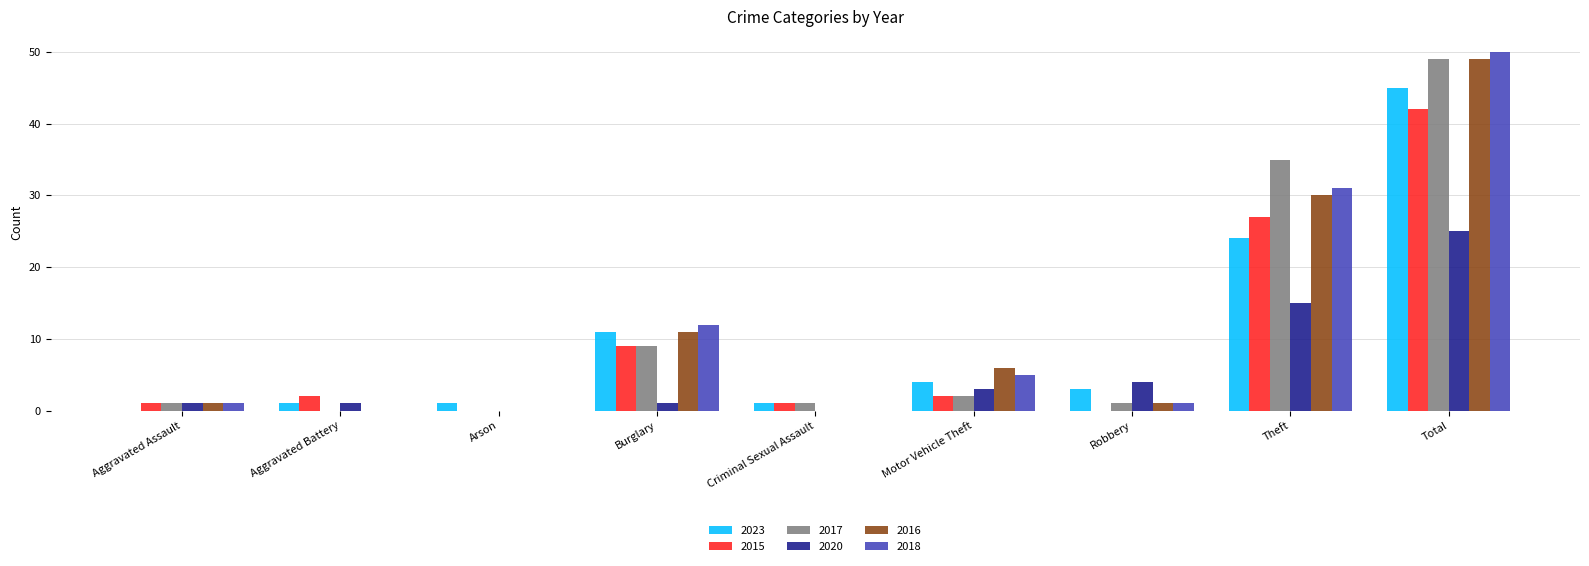

The value of 2017 at Motor Vehicle Theft is 2. True or false?

True